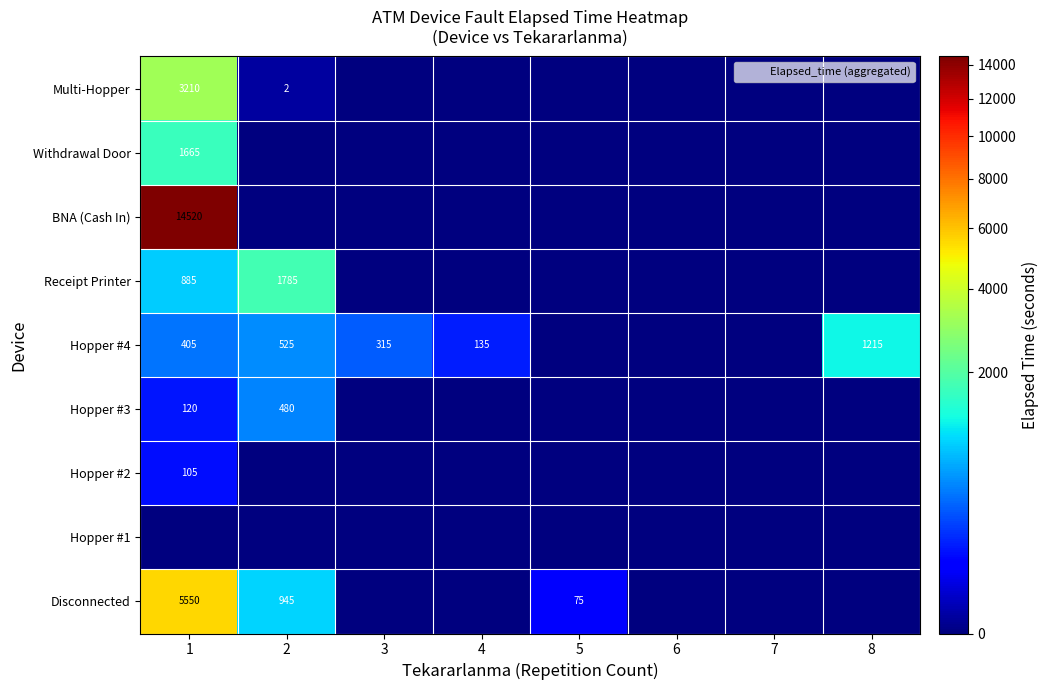

What is the difference between the maximum and minimum values in the Hopper #3 series?

480